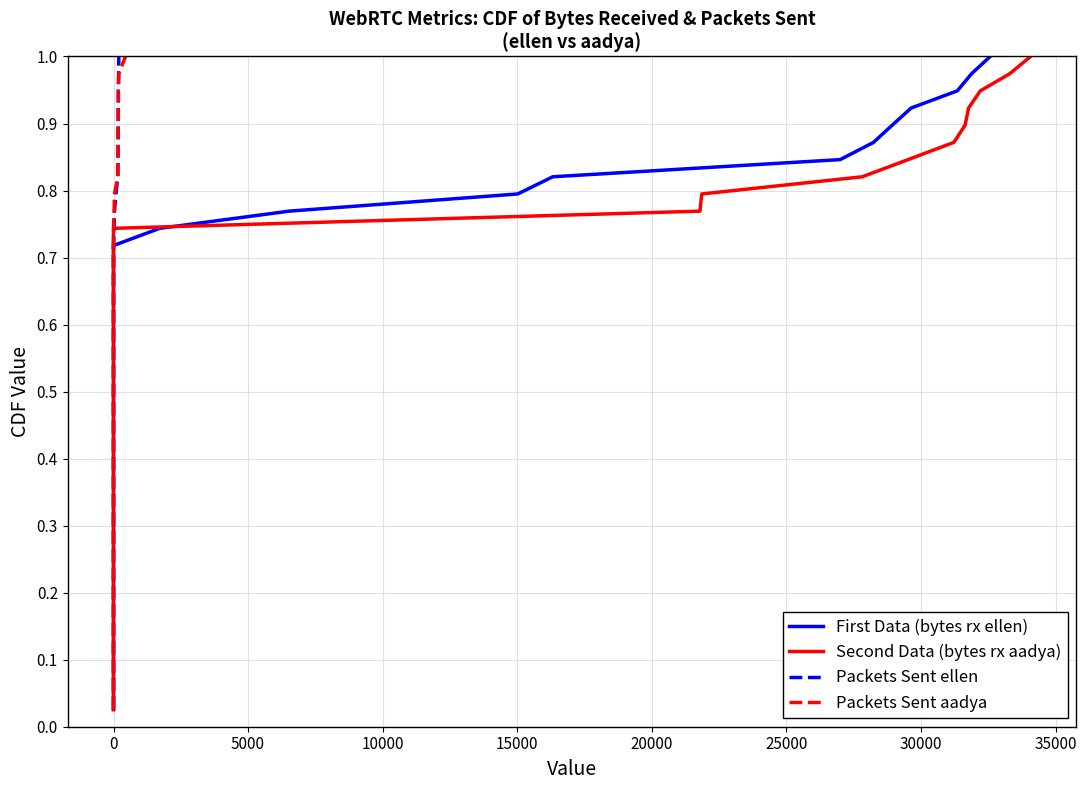

The Packets Sent ellen series shows 1.1 at 0. True or false?

False